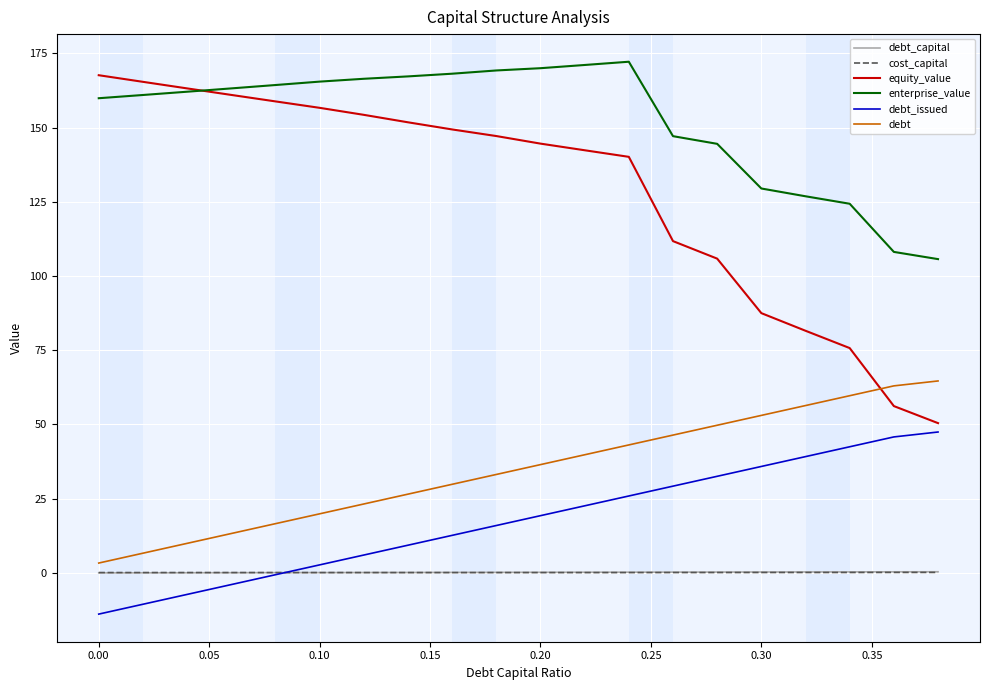

Which series has the widest spread of values?

equity_value